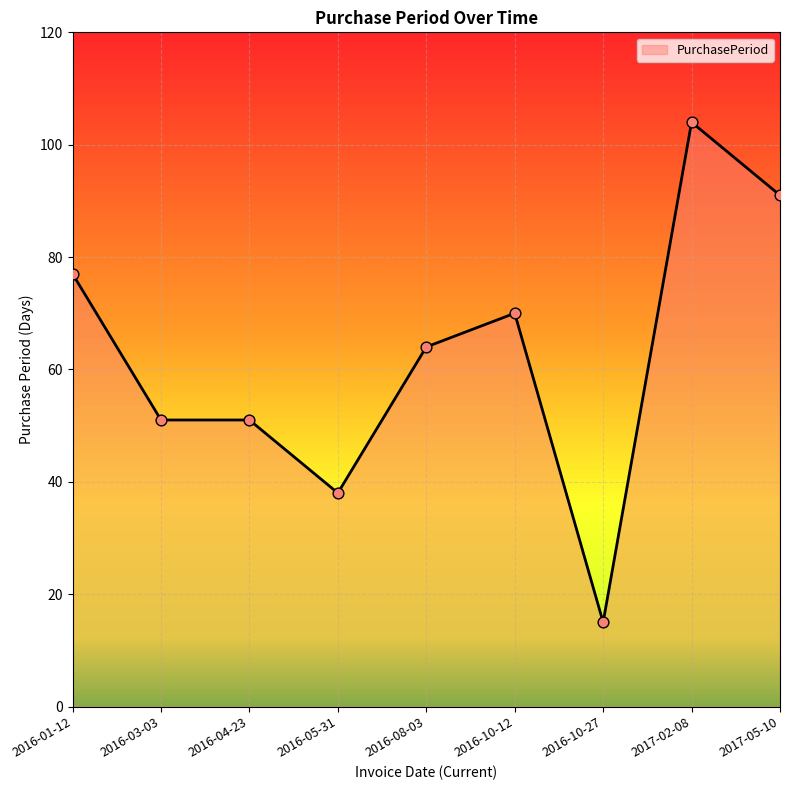

Approximately how many times larger is the value at 2016-01-12 compared to 2016-10-27?

5.1